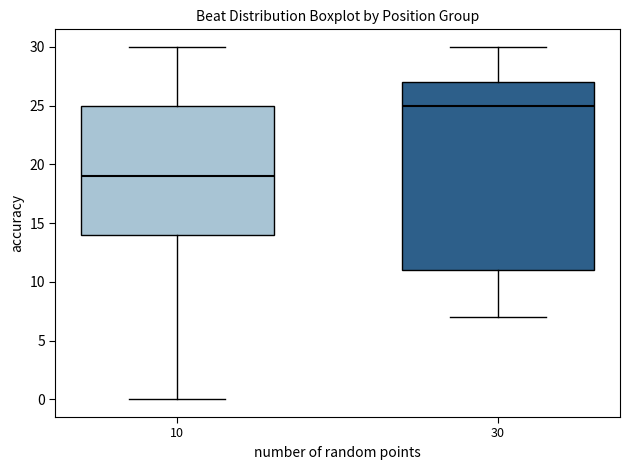

Reading left to right, read every box against the y-axis: the position of its median line, the range the box covers, and the ends of its whiskers. The values are not printed on the chart, so give them approximately, as read against the axis.

10: median 19, box 14 to 25, whiskers 0 to 30
30: median 25, box 11 to 27, whiskers 7 to 30